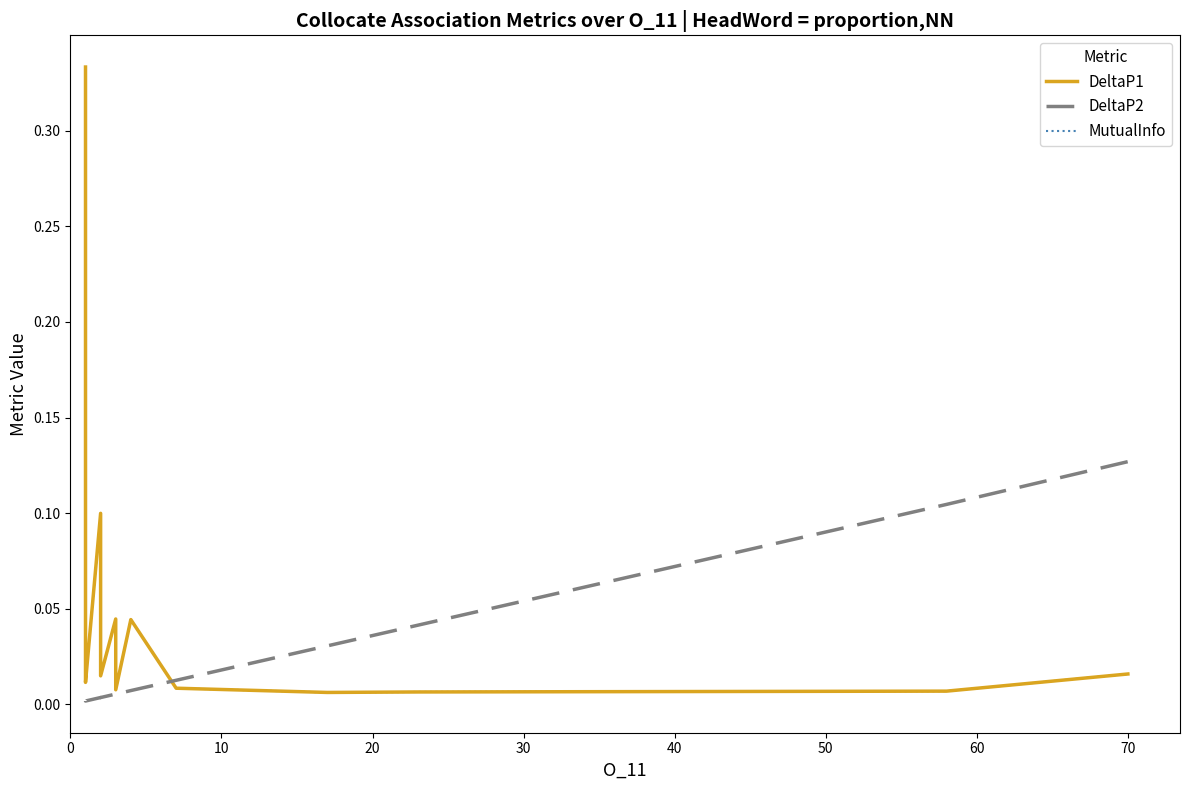

At which category does the chart reach its minimum across all series?

40